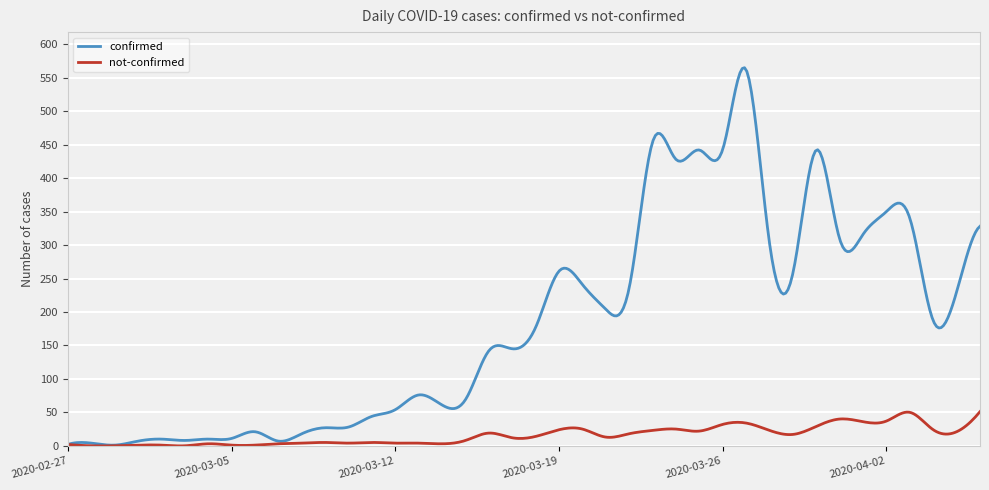

List the series in order of their overall mean, highest first.

confirmed, not-confirmed